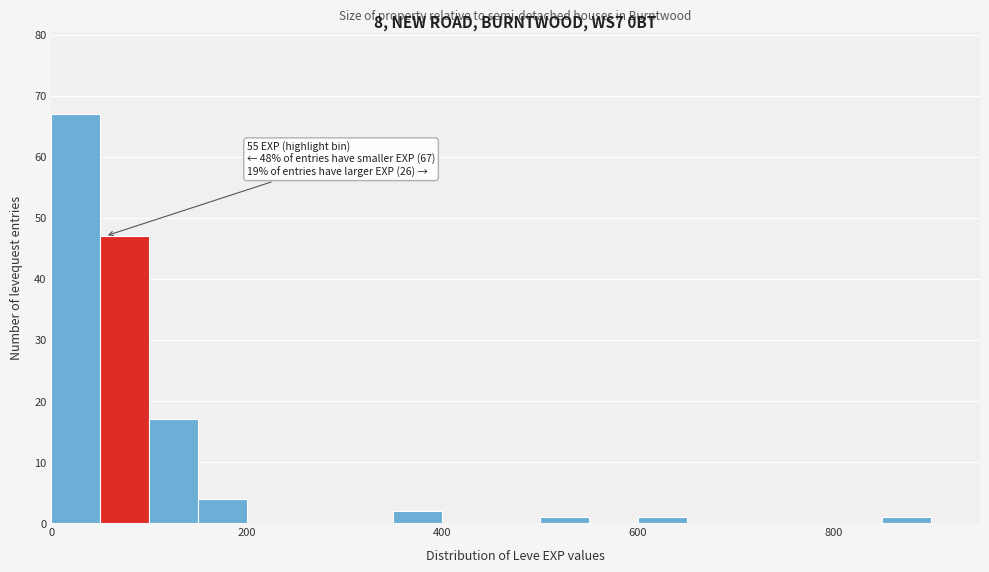

Read against the x-axis, roughly where is the centre of the tallest bar?

20